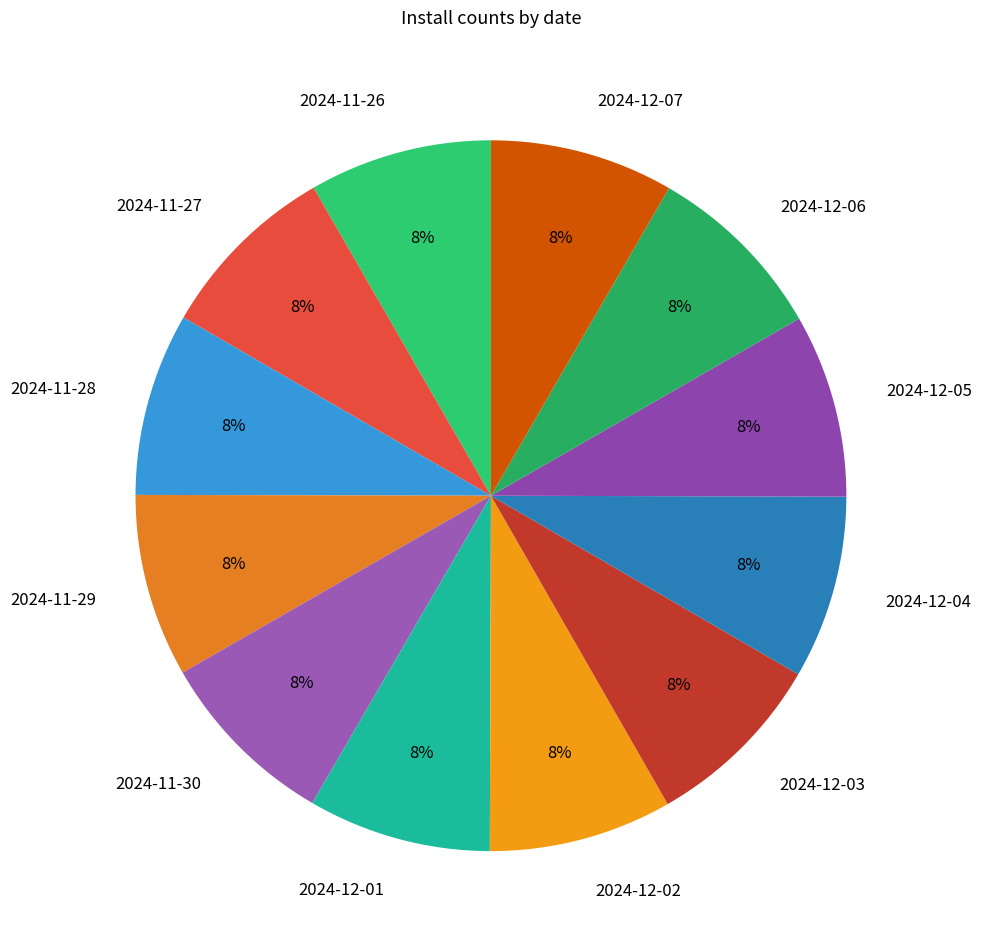

The 2024-12-06 slice represents 14% of the pie. True or false?

False